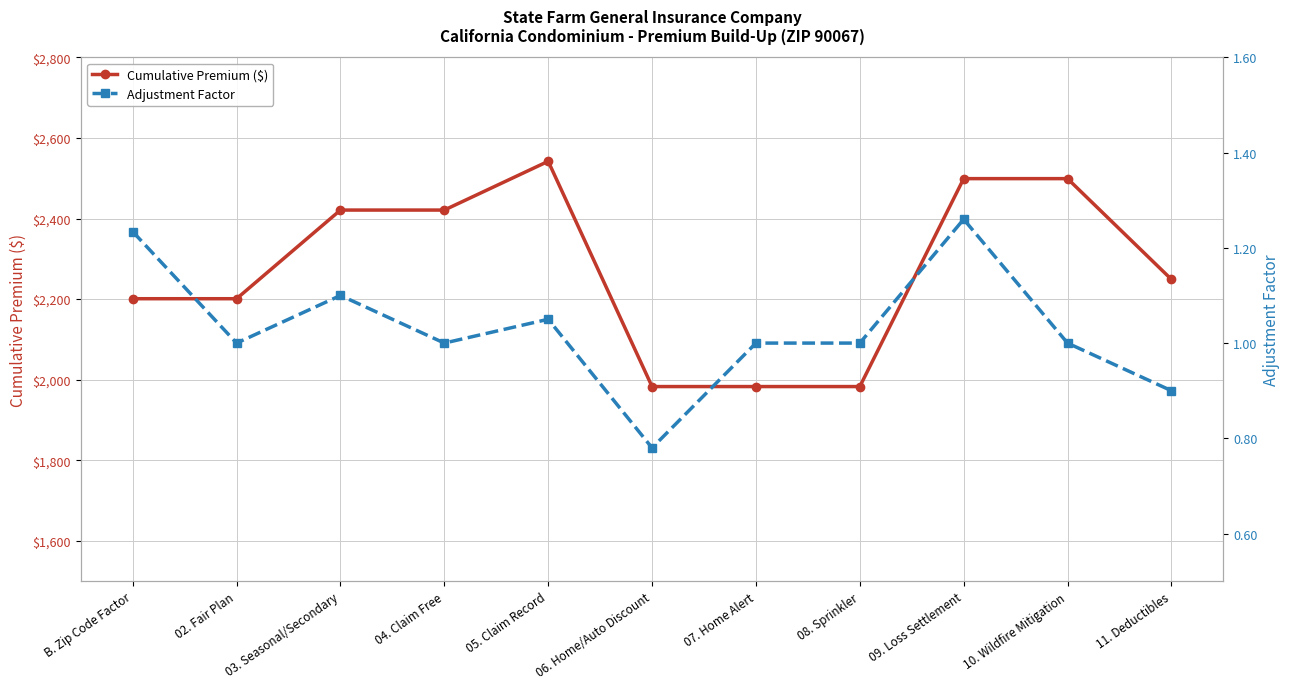

How many data points in Adjustment Factor are less than 1?

2